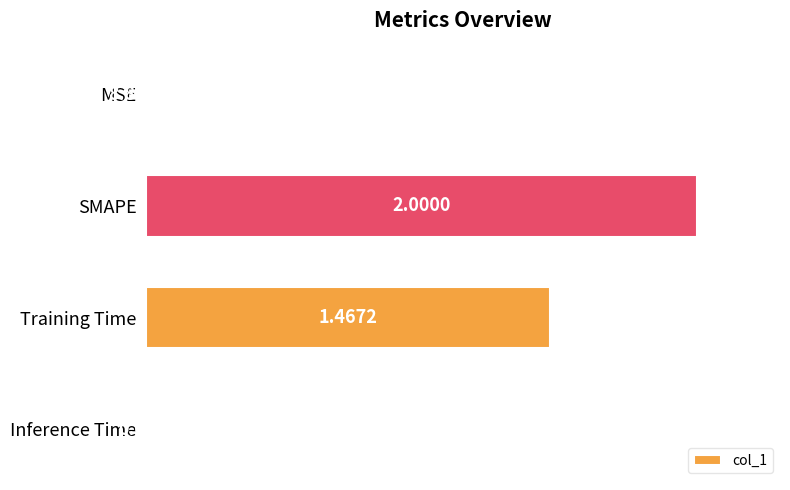

Which has a higher value, Inference Time or SMAPE?

SMAPE